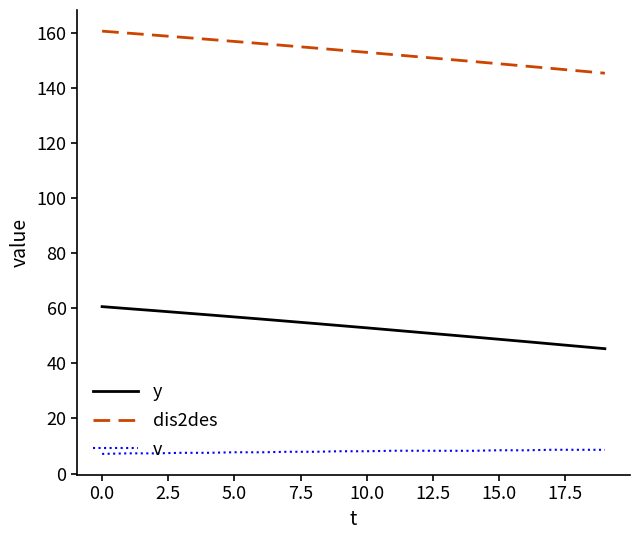

What is the sum of all dis2des values?

3063.3